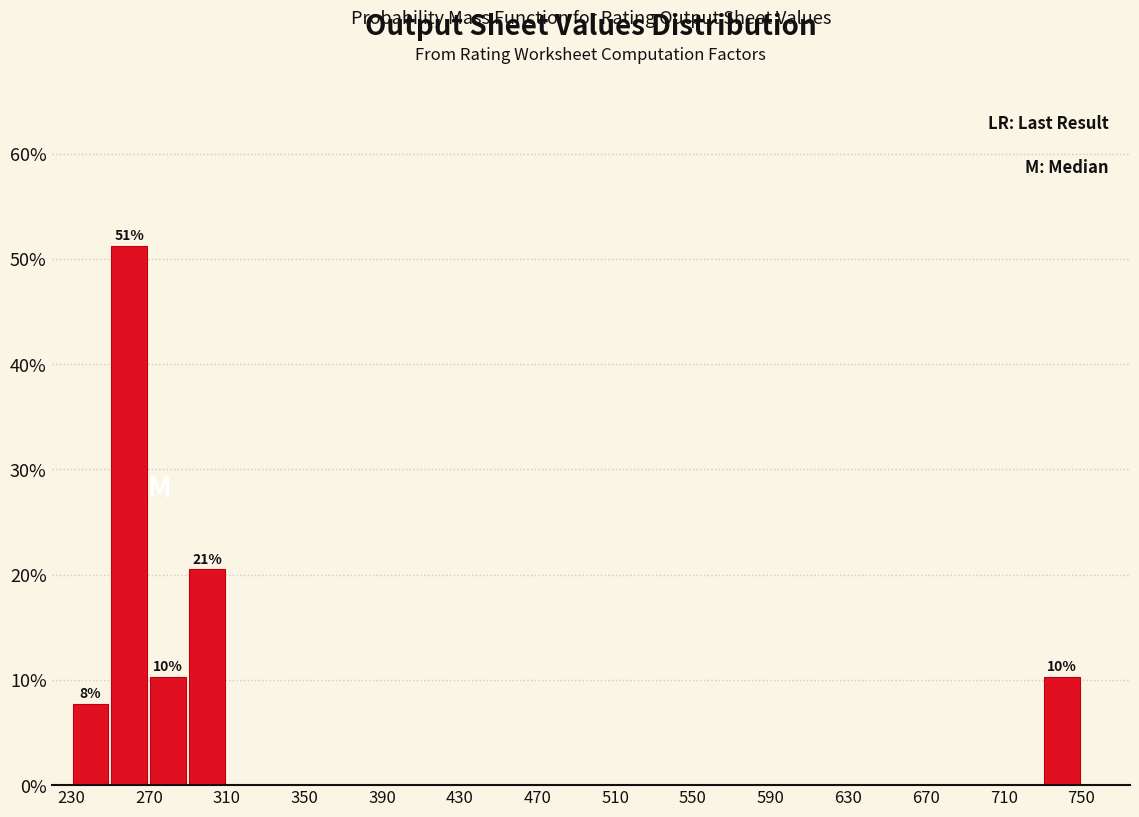

Which range on the x-axis has the tallest bar?

250 to 270